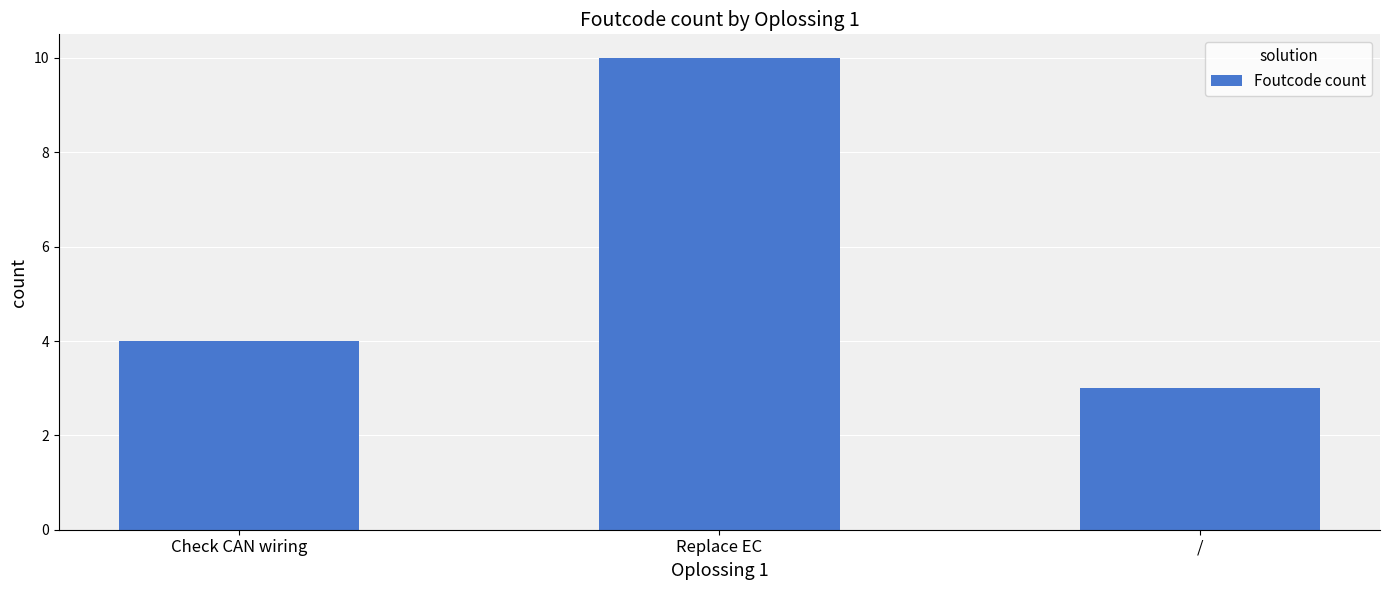

Does the chart contain any negative values?

No